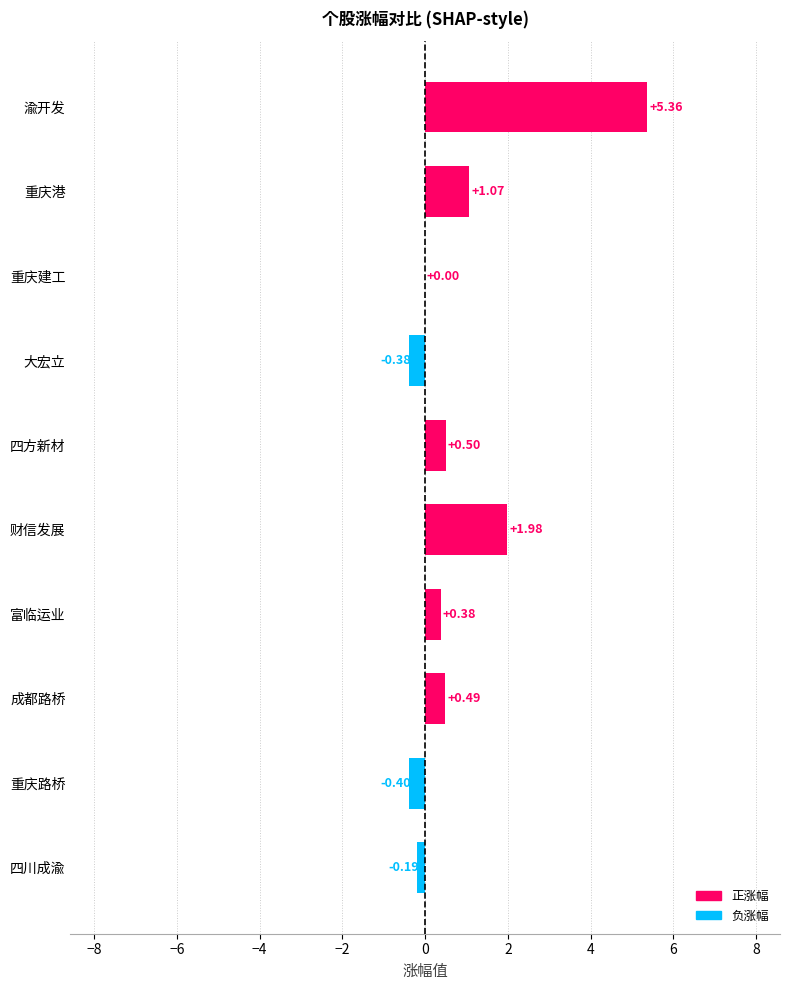

Does the chart contain stacked bars?

No